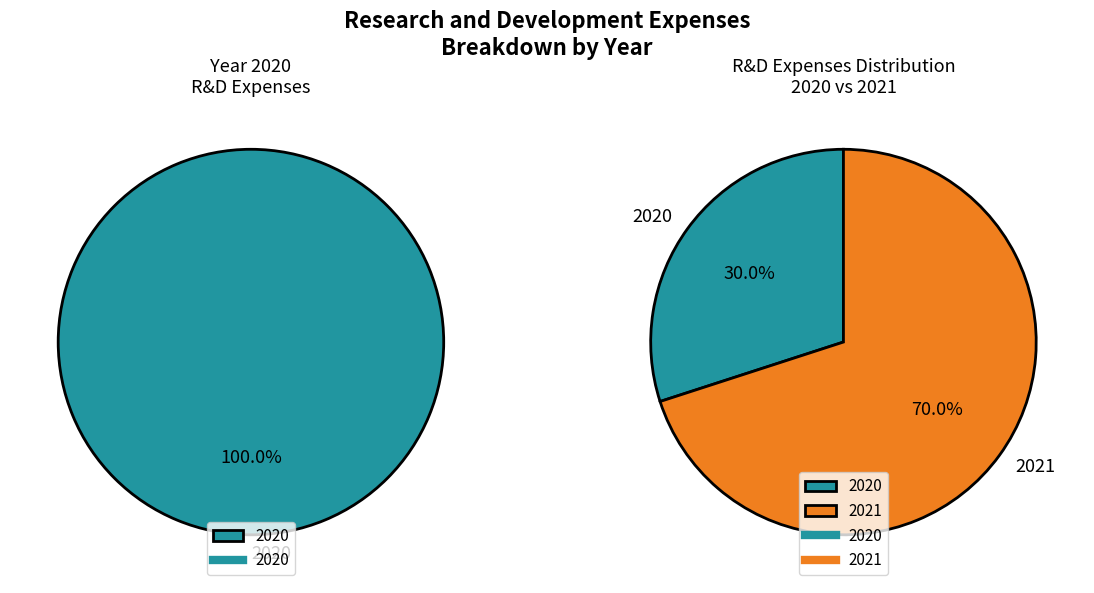

Rank the categories by value from highest to lowest.

2021, 2020